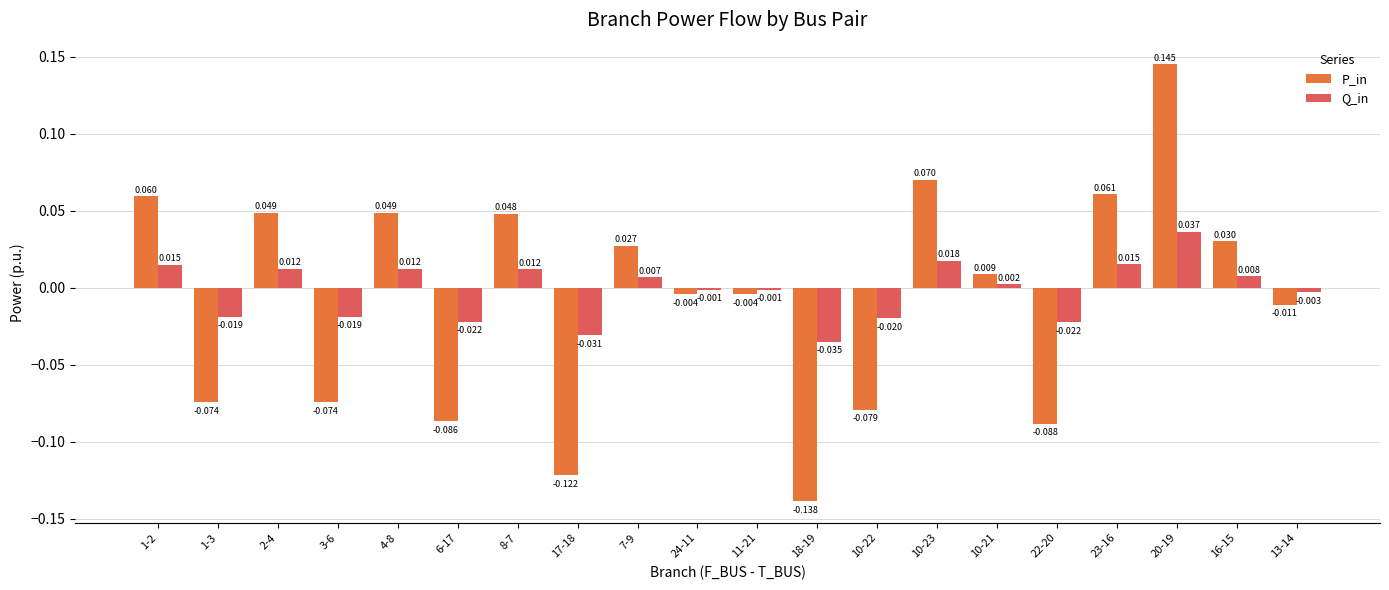

Is the value of Q_in at 16-15 greater than the value of P_in at 10-21?

No